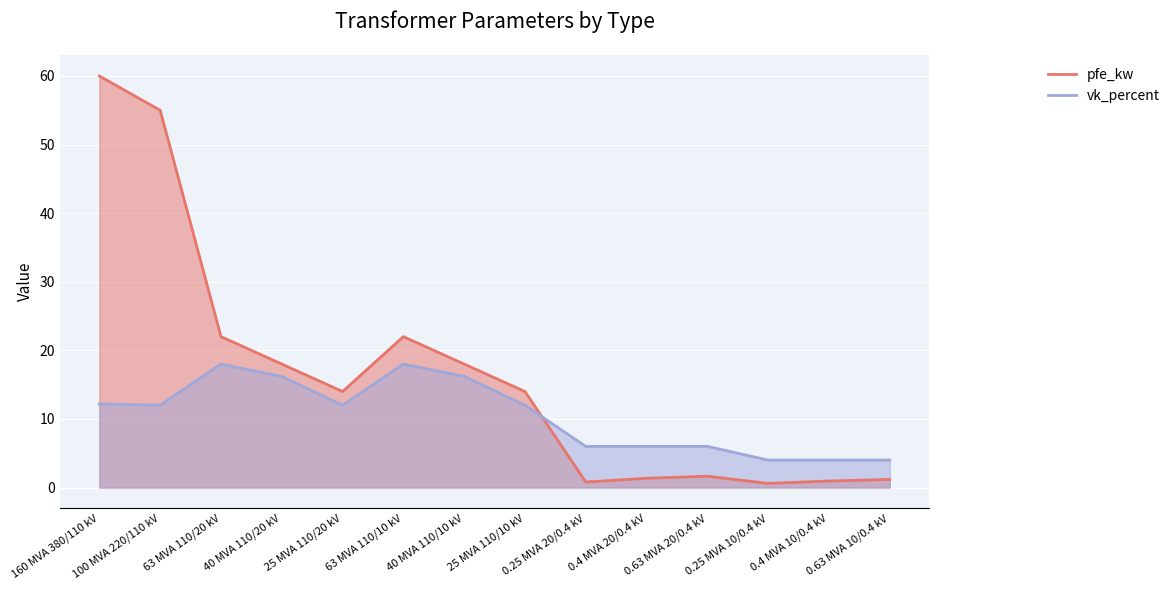

What is the minimum value for vk_percent?

4.0